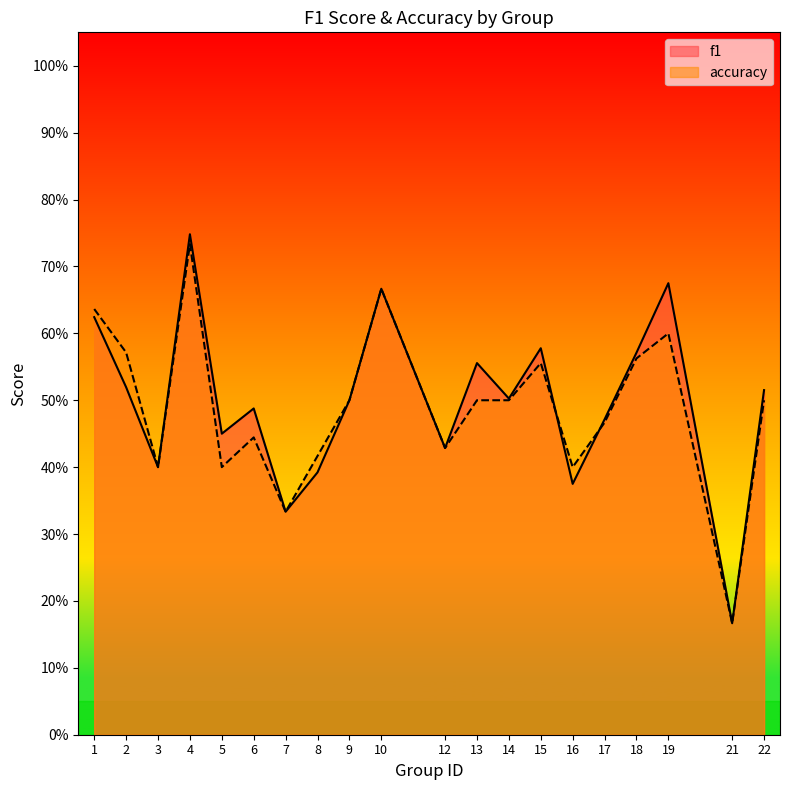

Reading left to right, transcribe all the data shown in this chart.

f1: 0.6	0.5	0.4	0.7	0.5	0.5	0.3	0.4	0.5	0.7	0.4	0.6	0.5	0.6	0.4	0.5	0.6	0.7	0.2	0.5
accuracy: 0.6	0.6	0.4	0.7	0.4	0.4	0.3	0.4	0.5	0.7	0.4	0.5	0.5	0.6	0.4	0.5	0.6	0.6	0.2	0.5